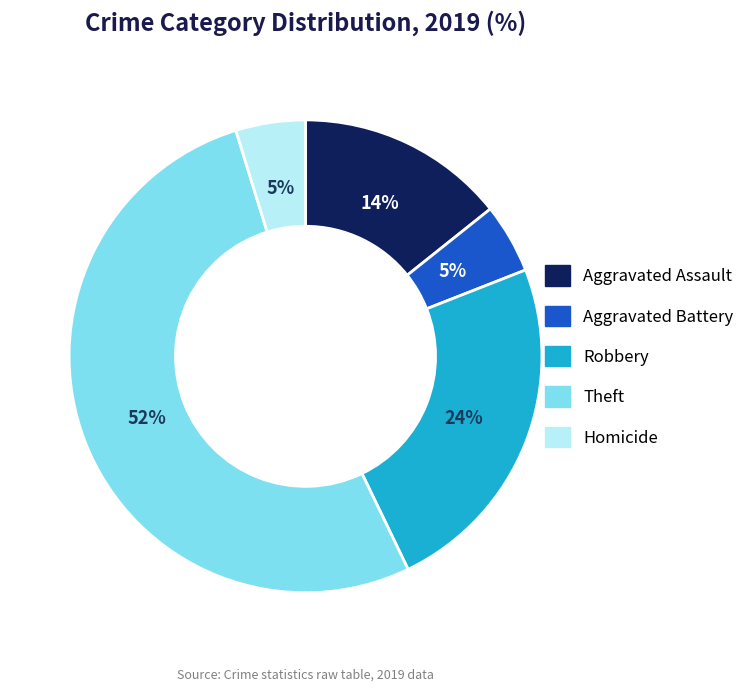

To the nearest percent, what portion does Robbery represent?

24%